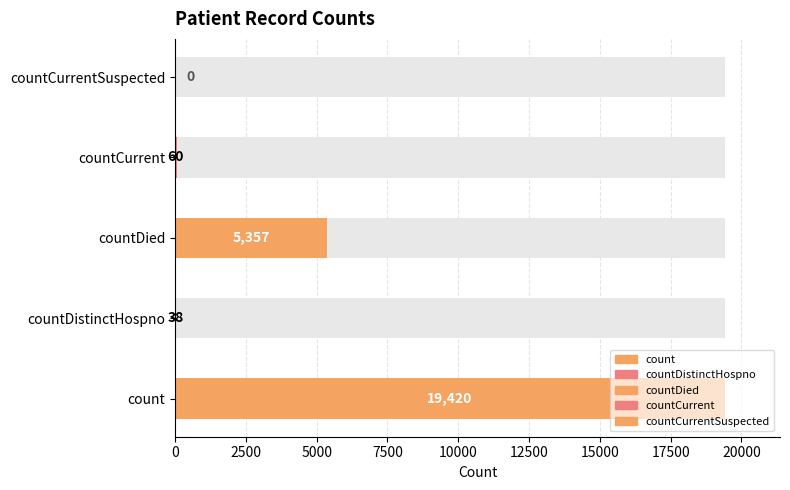

At which label is the value closest to 9710?

countDied